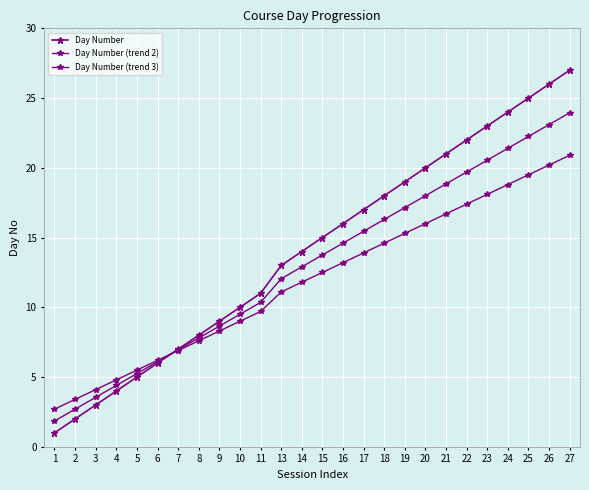

How many lines are shown in the chart?

3